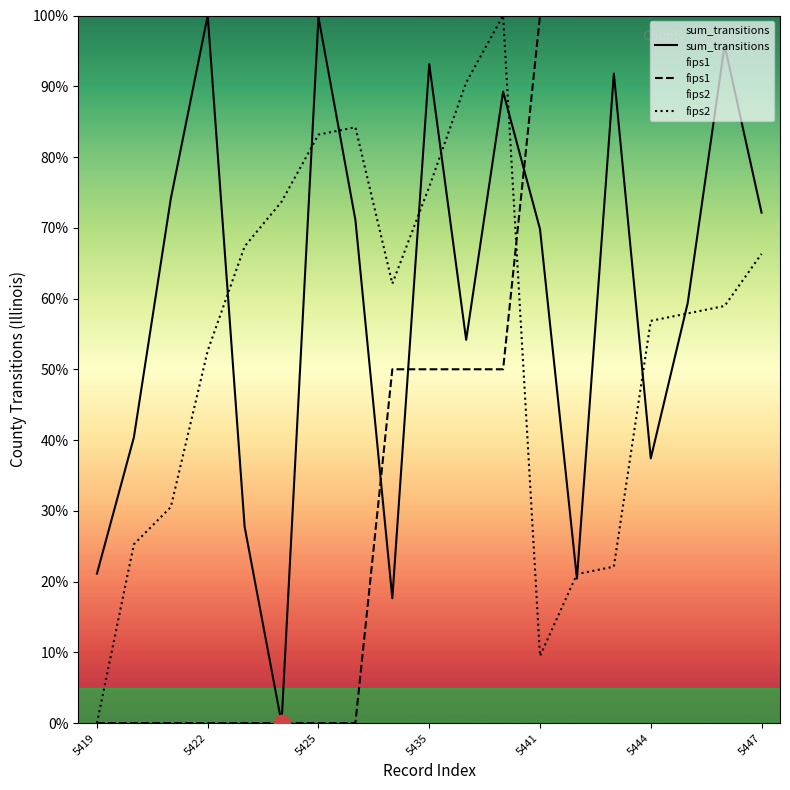

Rank the series by their average value, from lowest to highest.

fips1, fips2, sum_transitions